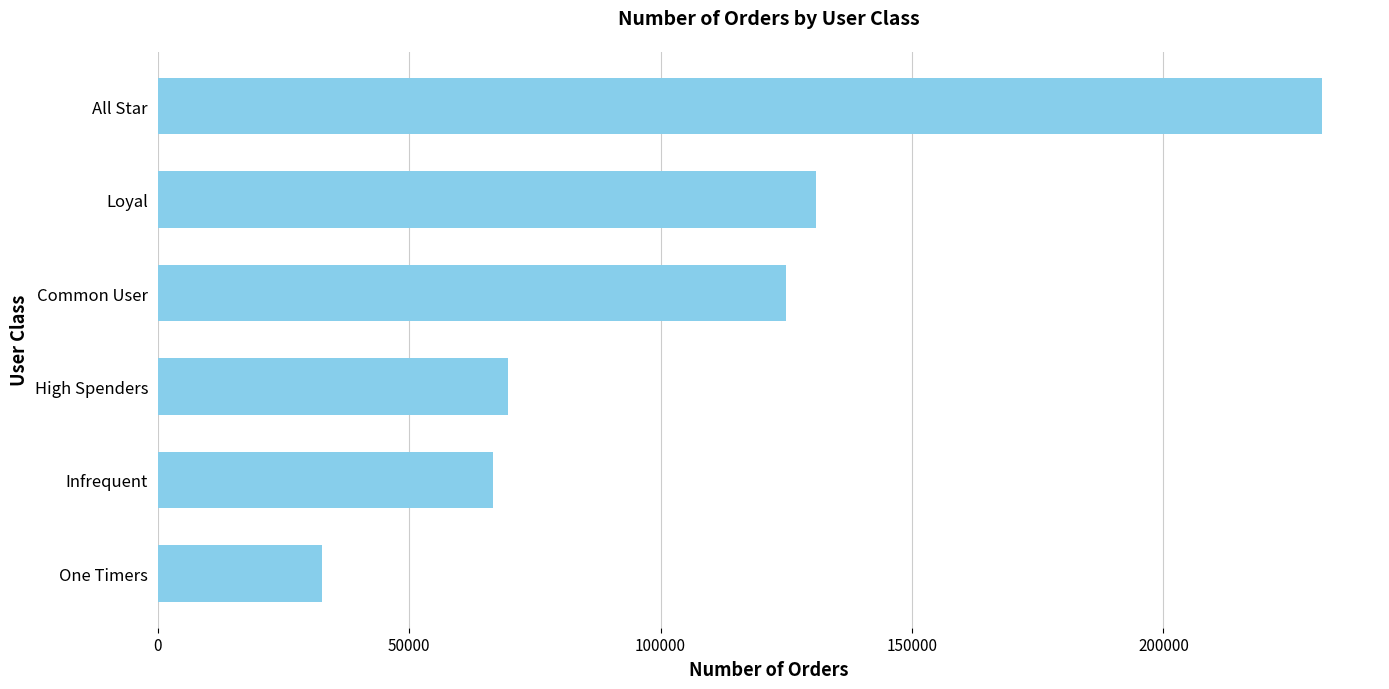

Is it true that the value at Infrequent is 66643?

True